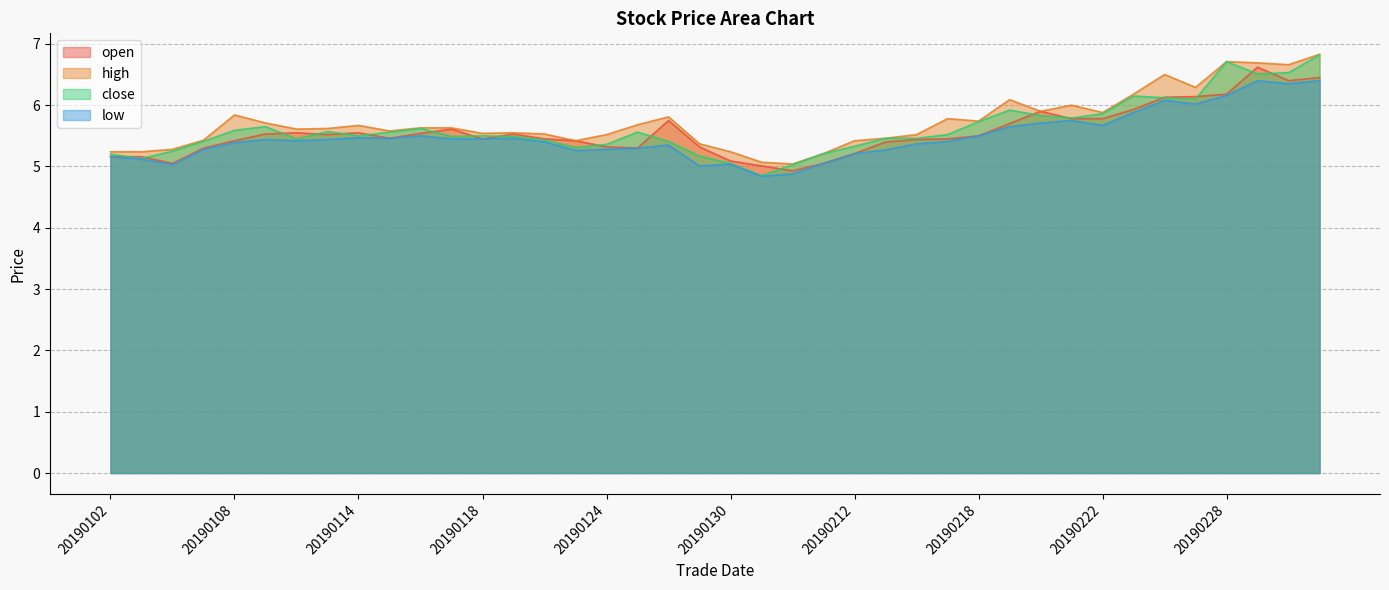

Which series has the largest total across all categories?

high